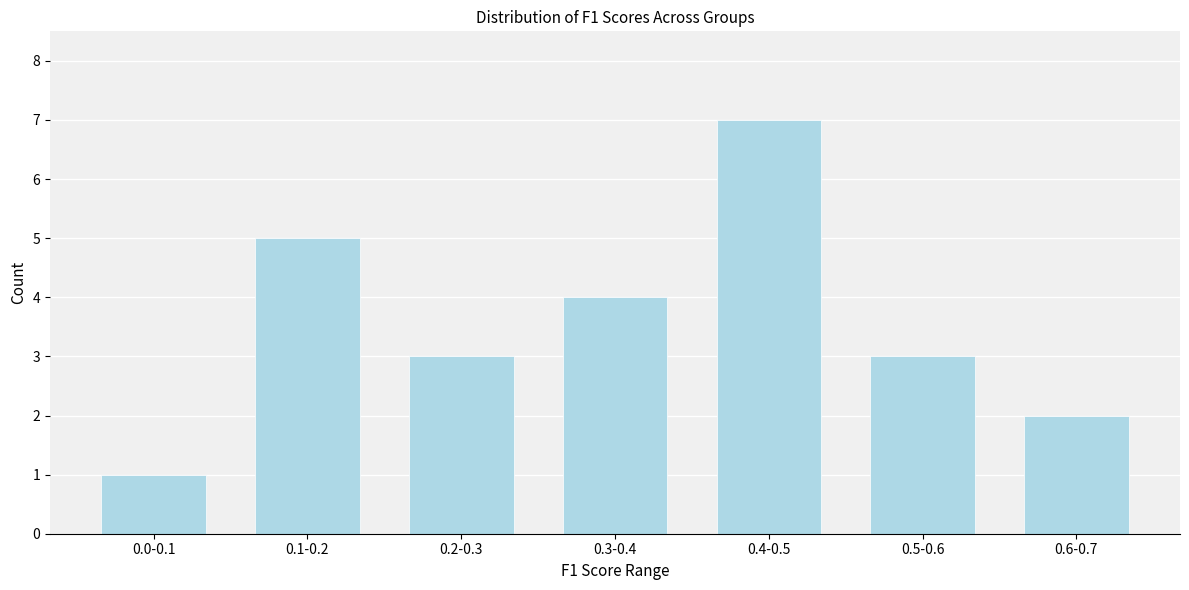

Reading right to left, transcribe all the data shown in this chart.

2	3	7	4	3	5	1